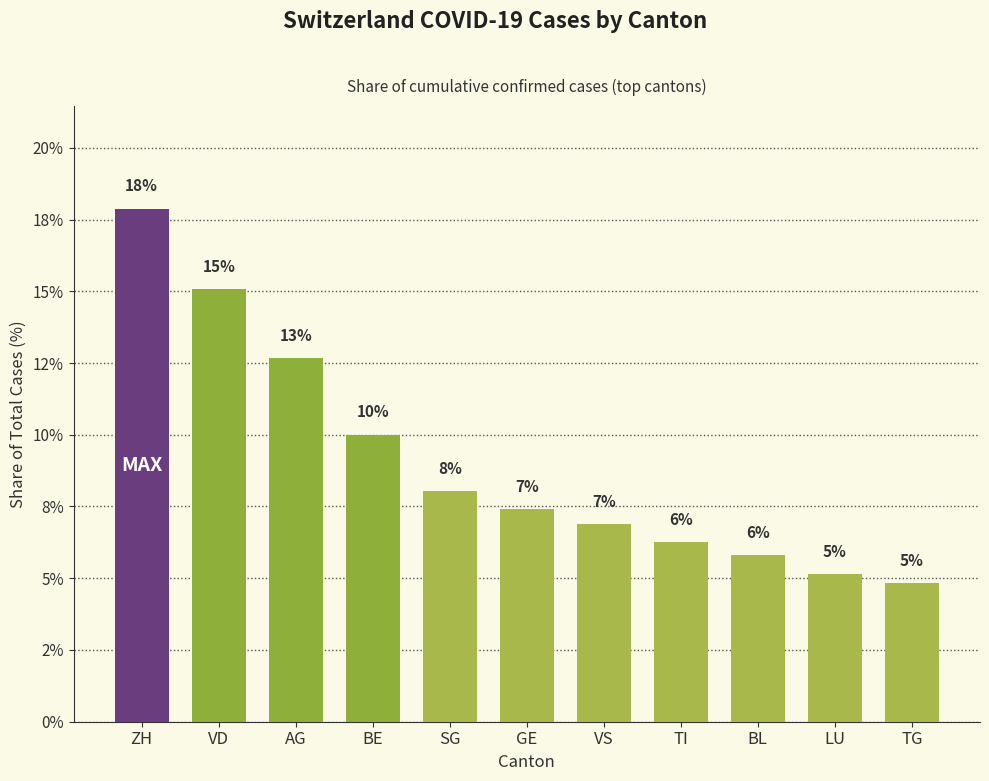

Rank the categories by value from highest to lowest.

ZH, VD, AG, BE, SG, GE, VS, TI, BL, LU, TG